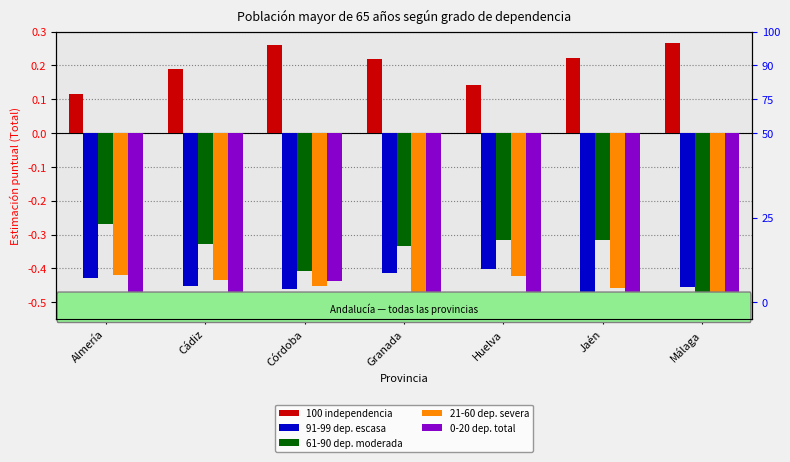

At which category is the sum across all series the highest?

Almería